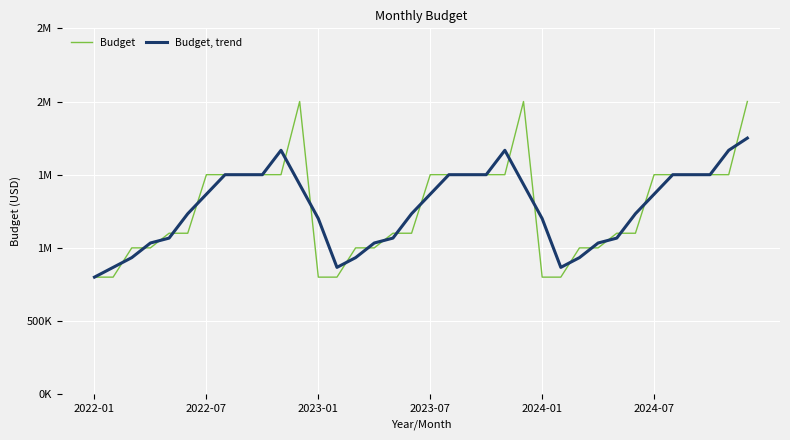

What are all the series names shown in the legend?

Budget, Budget, trend